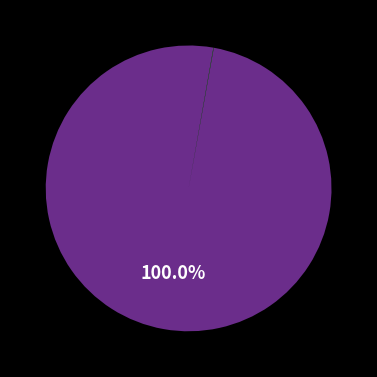

Is there any slice that represents more than half of the pie?

Yes